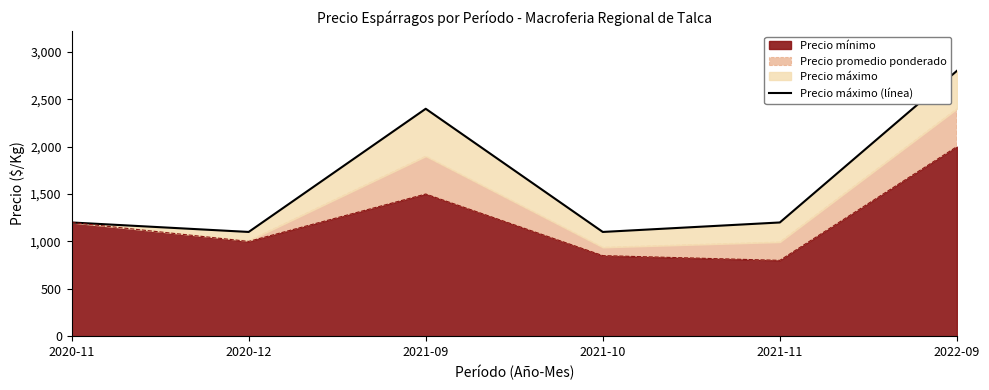

Reading left to right, list all the values displayed in this chart.

1200	1100	2400	1100	1200	2800